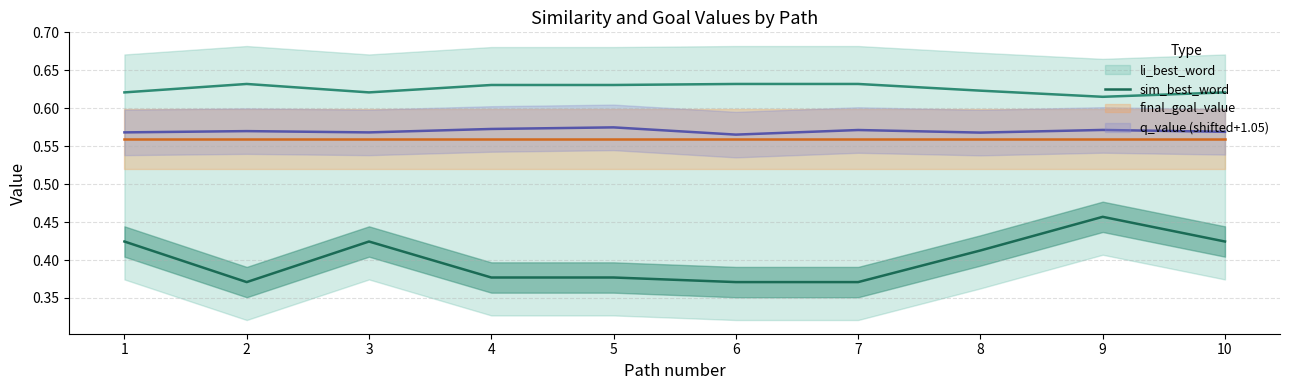

What is the value of the 3rd point from the left?

0.4